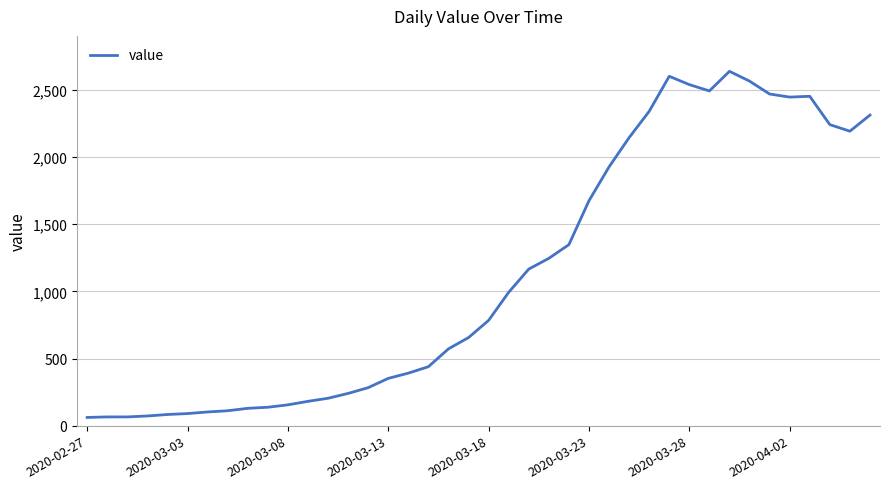

What is the difference between the maximum and minimum values?

2578